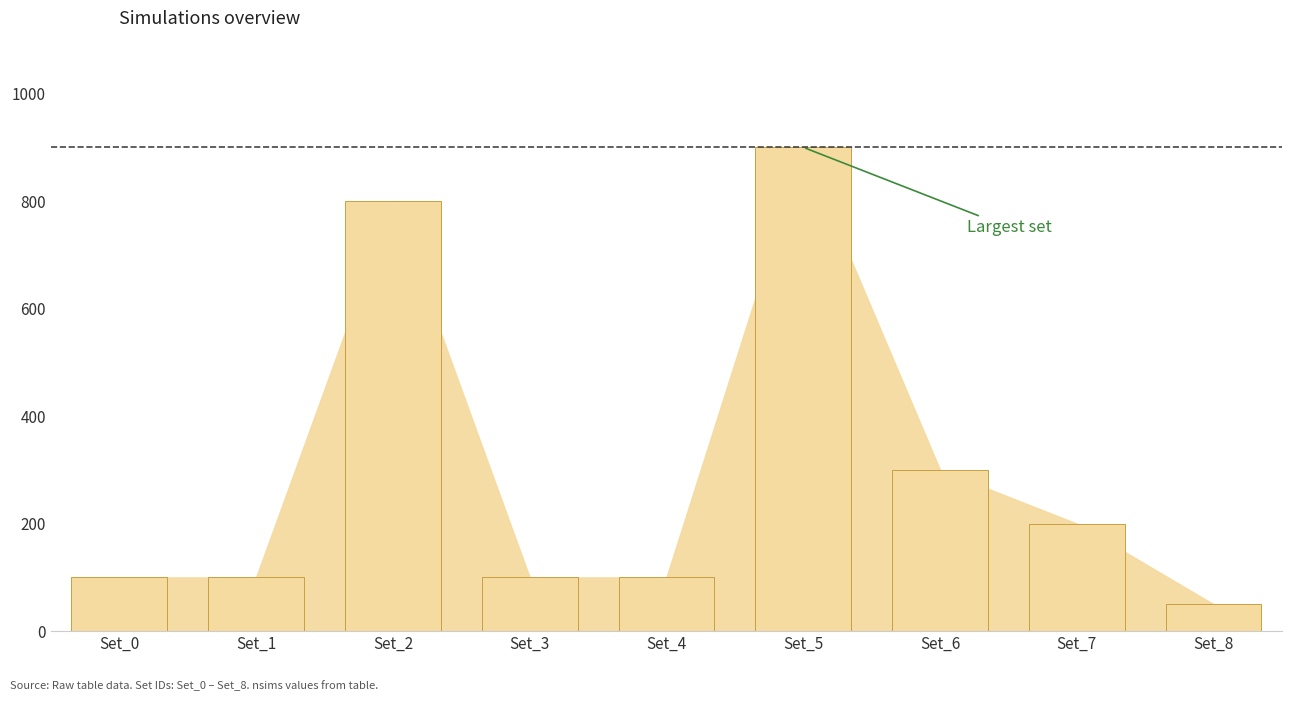

What is the change in value from Set_2 to Set_4?

-700